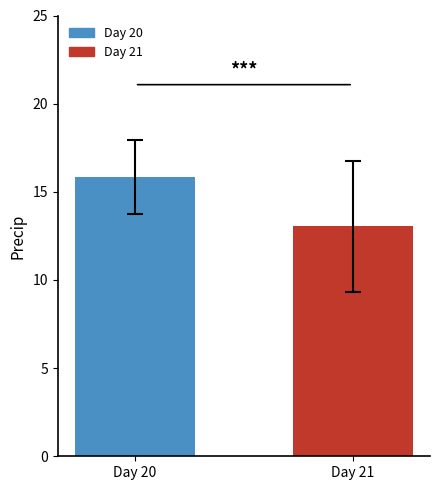

What is the value of the 2nd bar from the left?

13.1